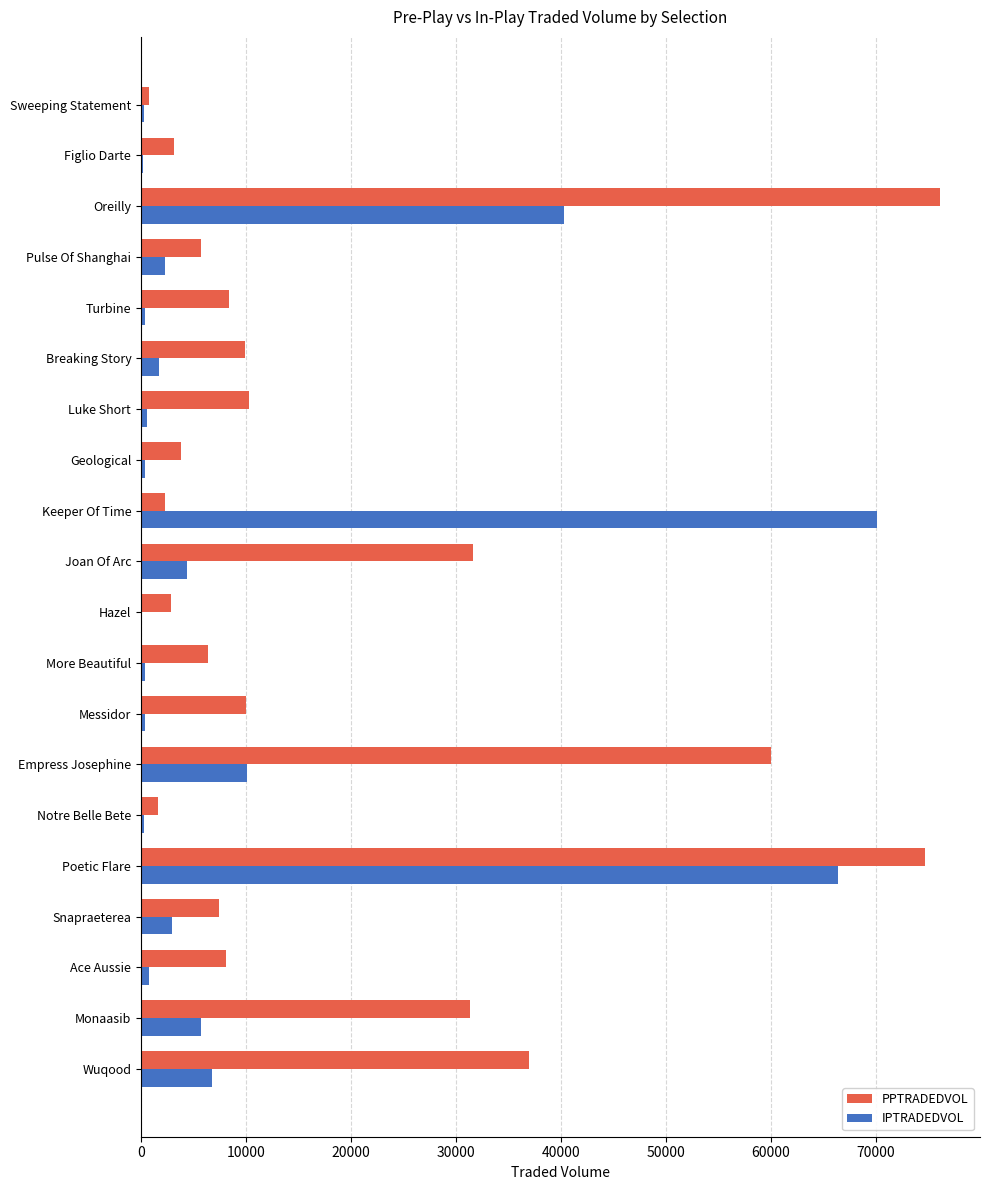

Is it true that IPTRADEDVOL equals 22007.6 at Poetic Flare?

False